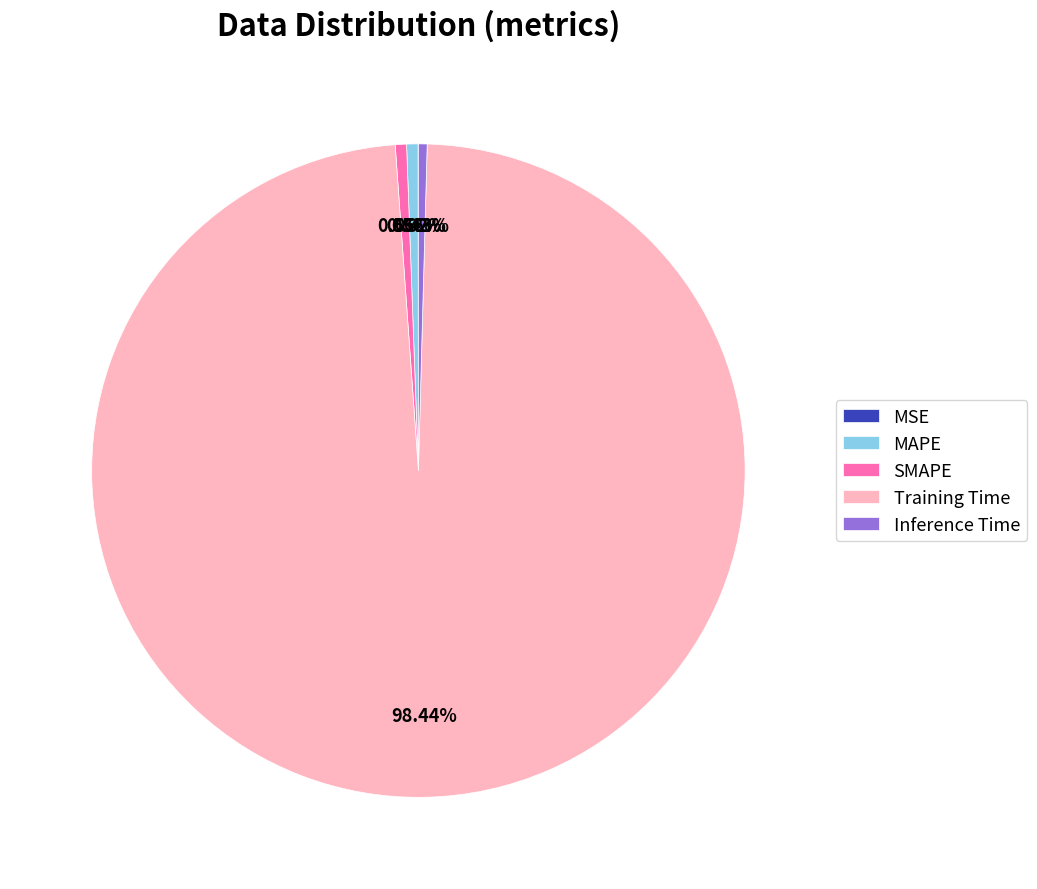

The Inference Time slice represents 0% of the pie. True or false?

True